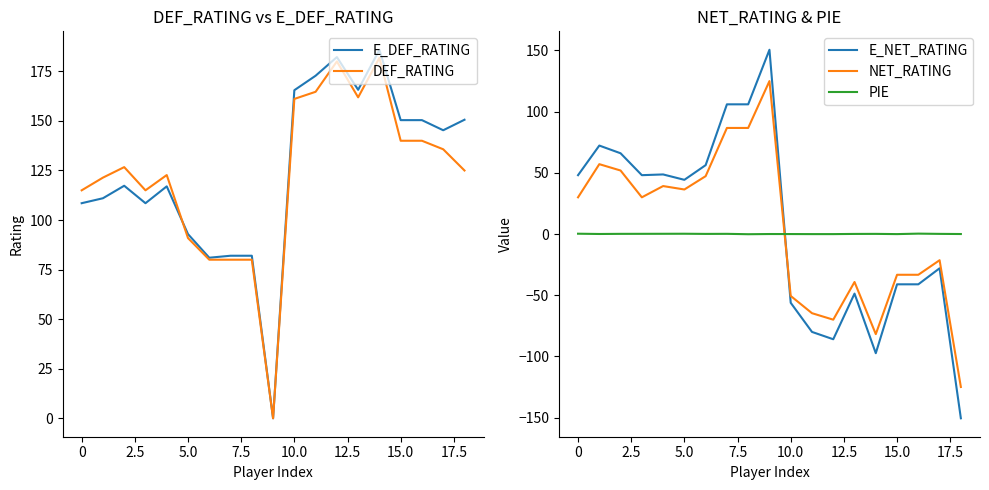

How many categories are shown in the chart?

19